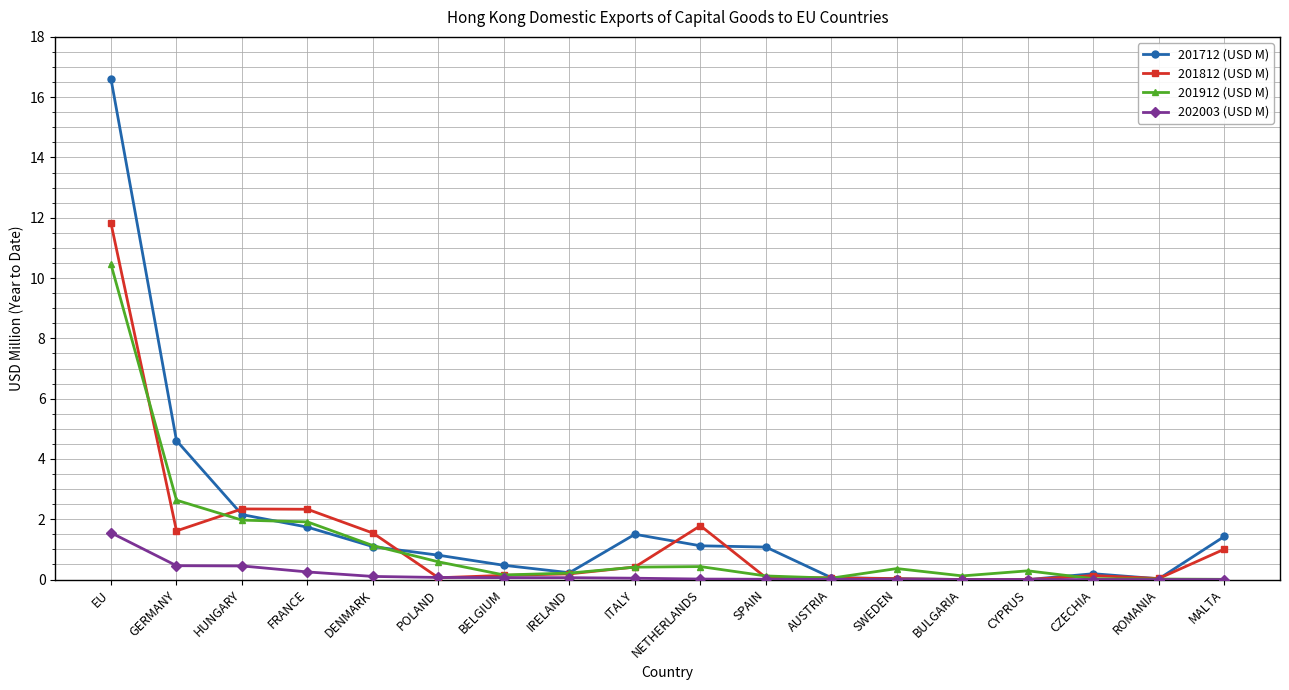

Which series has the widest spread of values?

201712 (USD M)